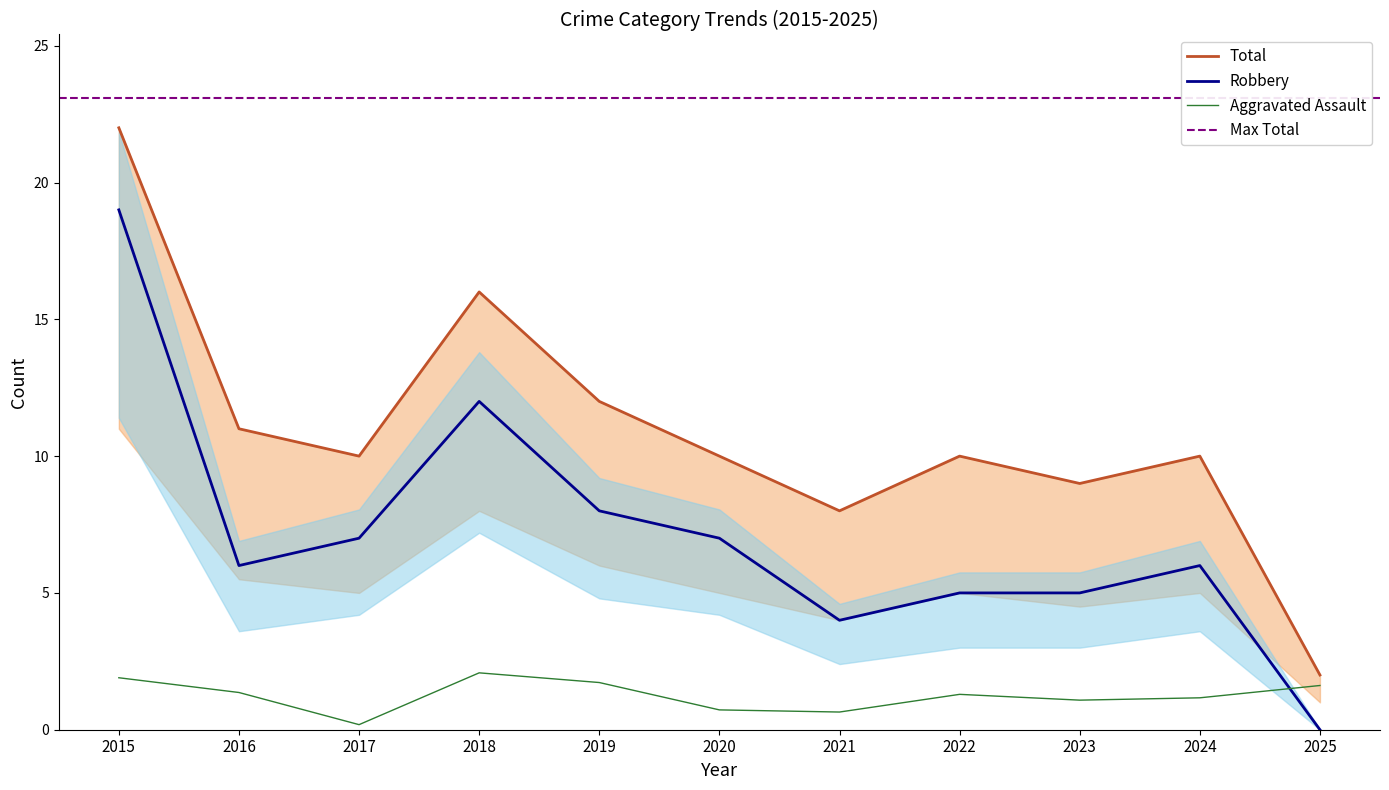

True or false: Robbery and Total cross at least once.

False